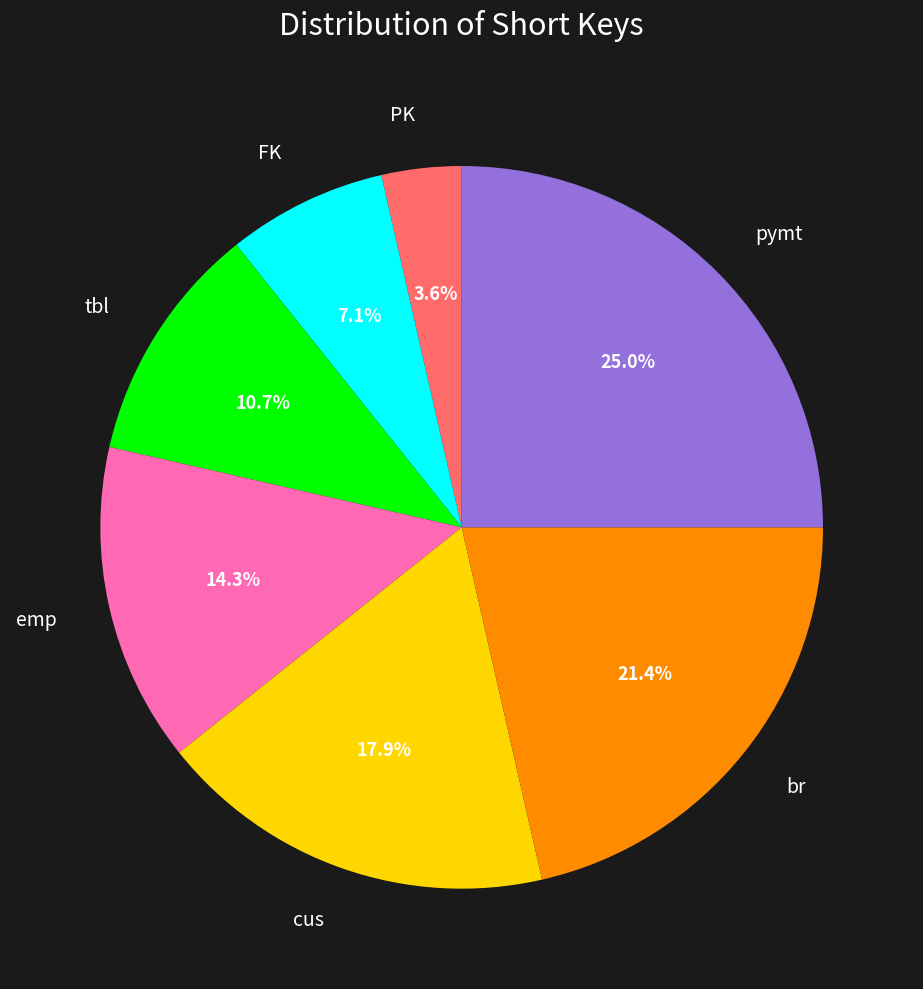

How many segments does this pie chart have?

7